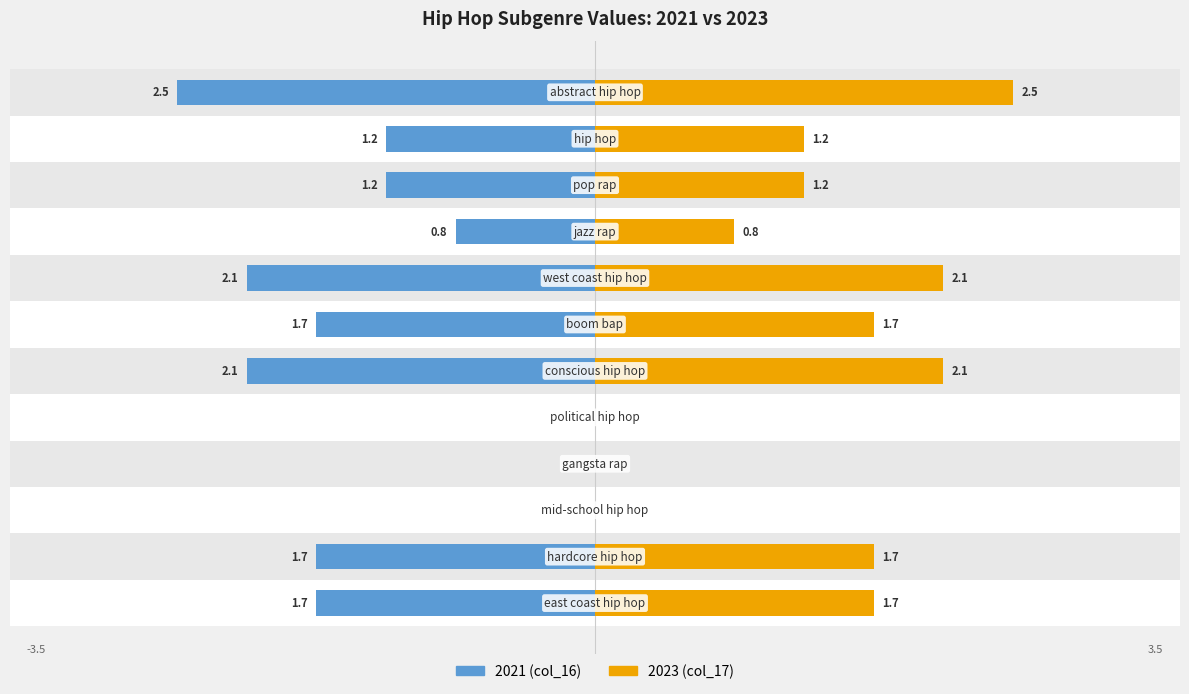

Reading left to right, list all the values displayed in this chart.

col_15: 1.7	1.7	0.0	0.0	0.0	2.1	1.7	2.1	0.8	1.2	1.2	2.5
col_21: 1.7	1.7	0.0	0.0	0.0	2.1	1.7	2.1	0.8	1.2	1.2	2.5